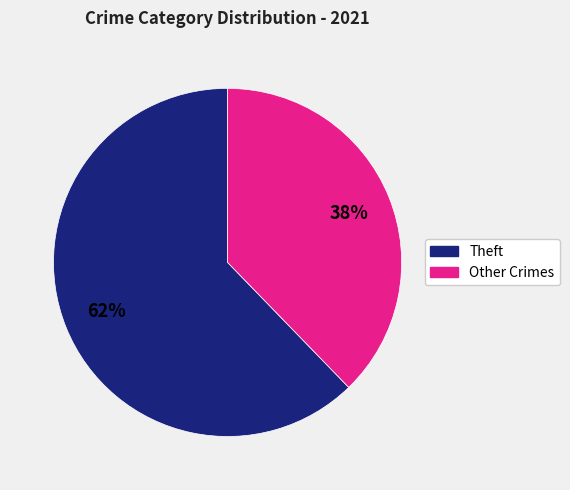

Which slice represents more than half of the pie?

Theft